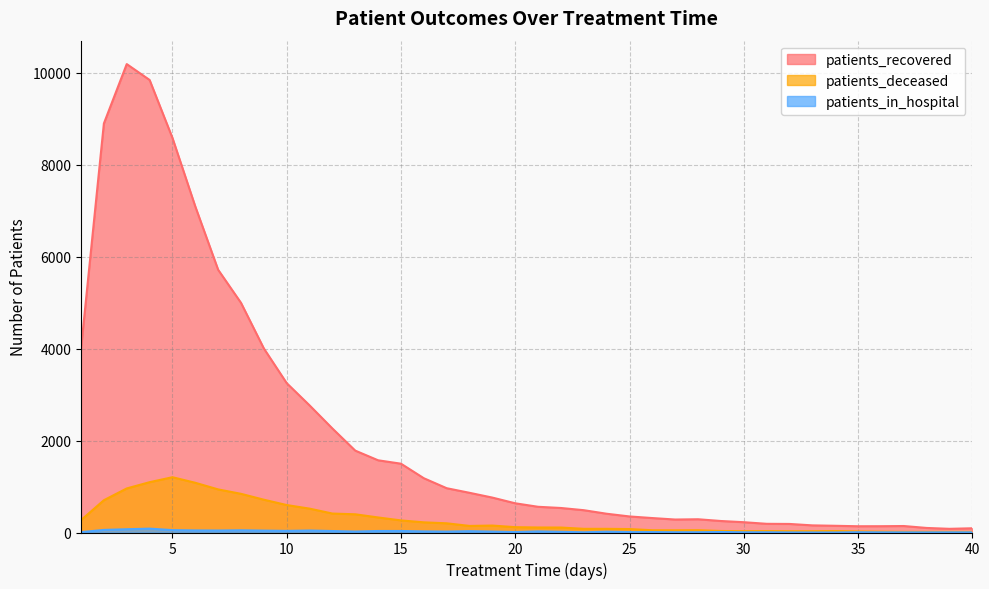

How many interior local peaks does the patients_deceased series have?

6